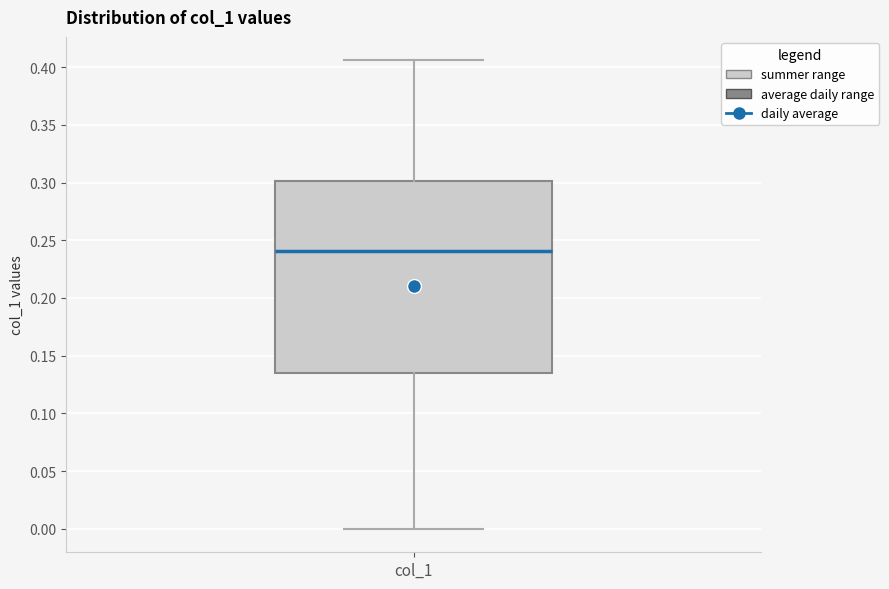

Read this box plot against the y-axis: the position of the median line, the range covered by the box, and the ends of both whiskers. The values are not printed on the chart, so give them approximately, as read against the axis.

median 0.240, box 0.135 to 0.300, whiskers 0.000 to 0.405